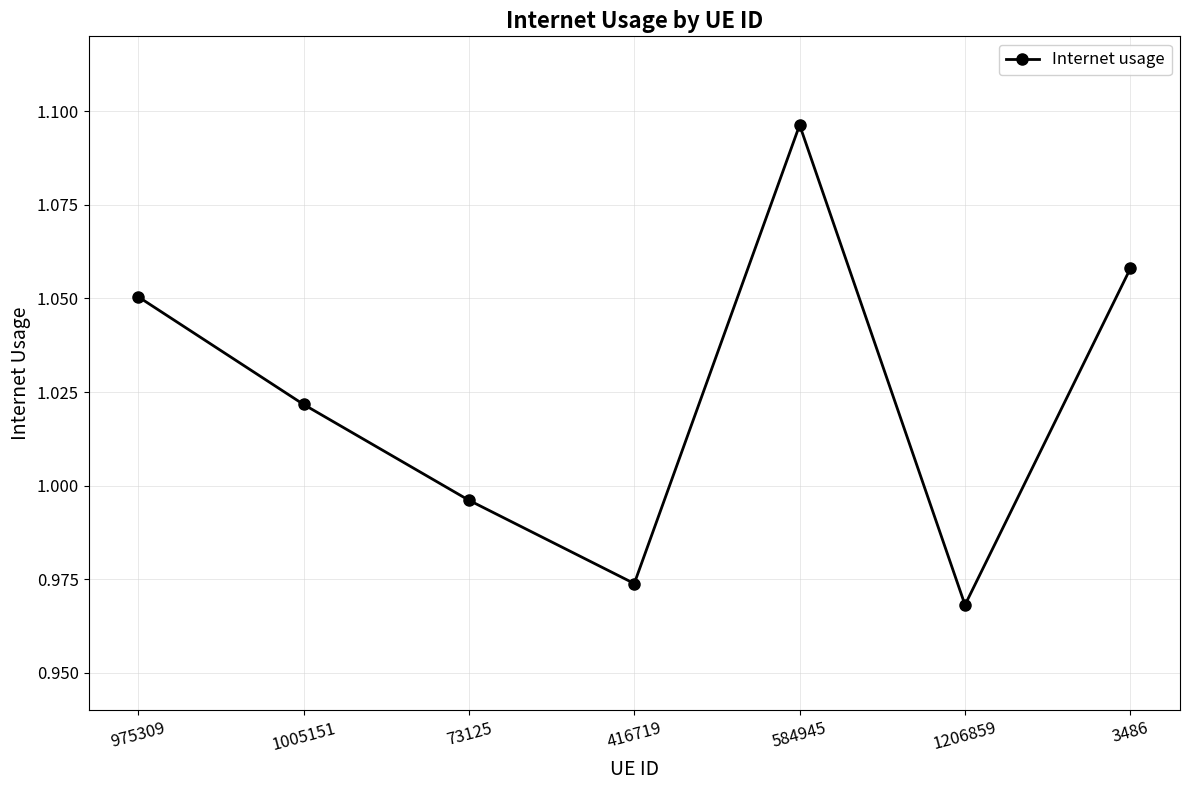

At which label is the value closest to 1?

73125